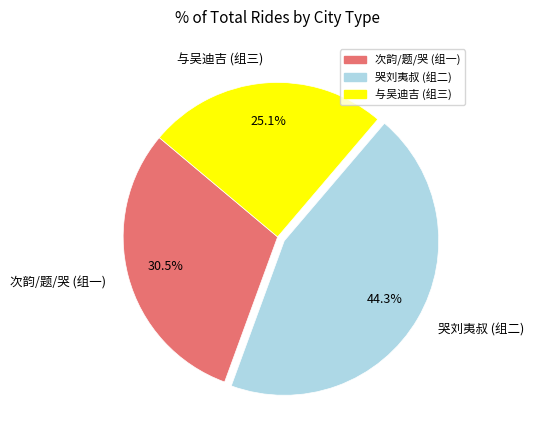

What portion of the pie excludes 哭刘夷叔 (组二)?

55.7%